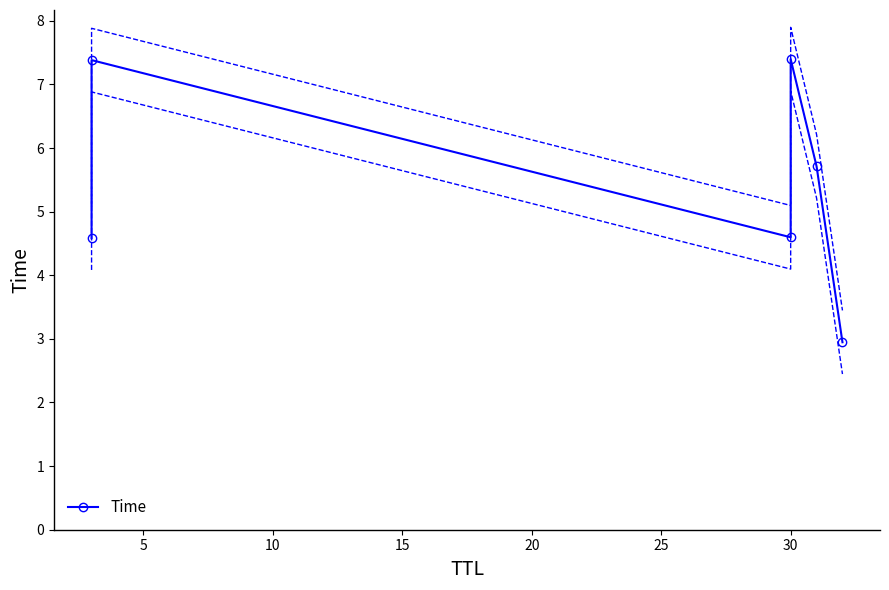

True or false: the data has more than 2 interior local peaks.

False